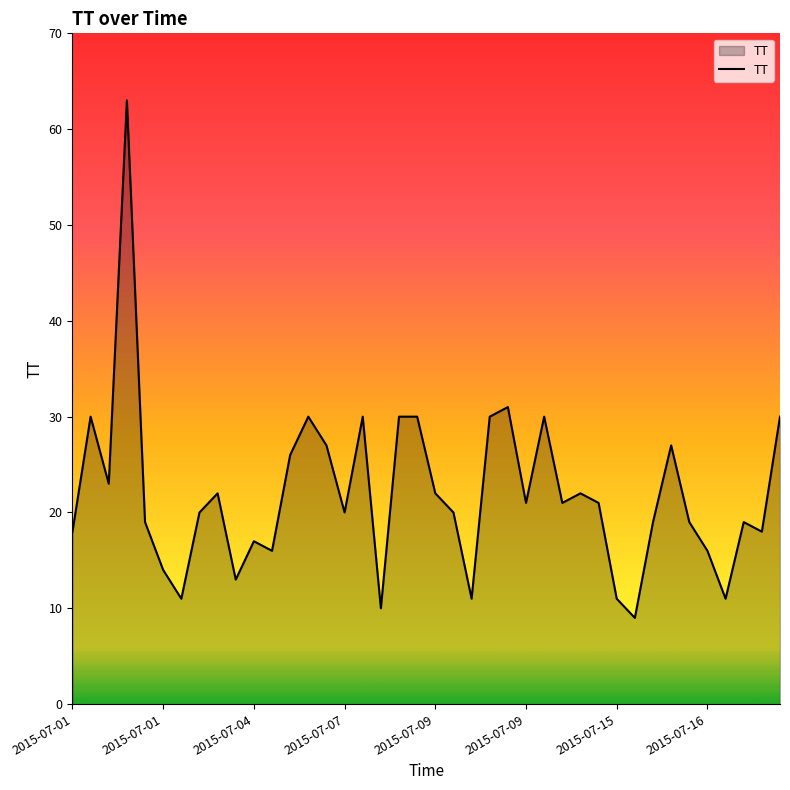

Reading left to right, list all the values displayed in this chart.

18	30	23	63	19	14	11	20	22	13	17	16	26	30	27	20	30	10	30	30	22	20	11	30	31	21	30	21	22	21	11	9	19	27	19	16	11	19	18	30